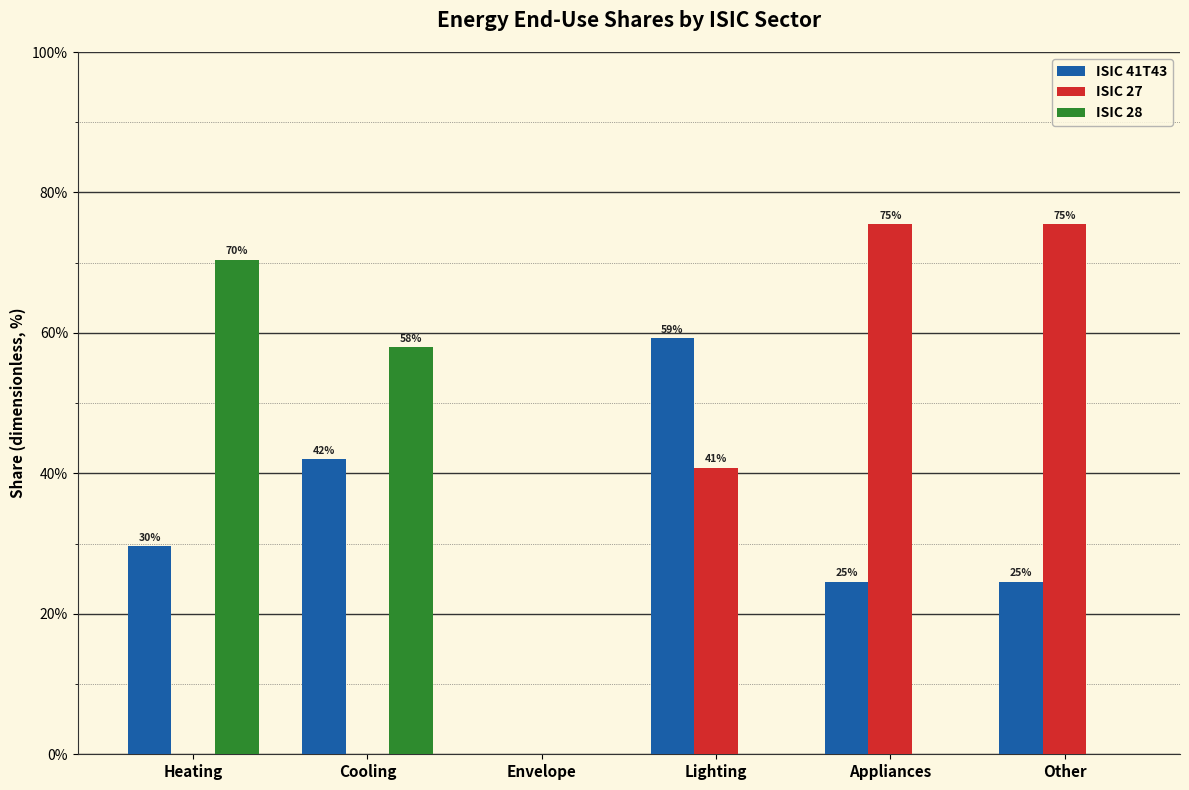

Reading left to right, what are all the values shown in this chart?

ISIC 41T43: 0.3	0.4	0.0	0.6	0.2	0.2
ISIC 27: 0.0	0.0	0.0	0.4	0.8	0.8
ISIC 28: 0.7	0.6	0.0	0.0	0.0	0.0